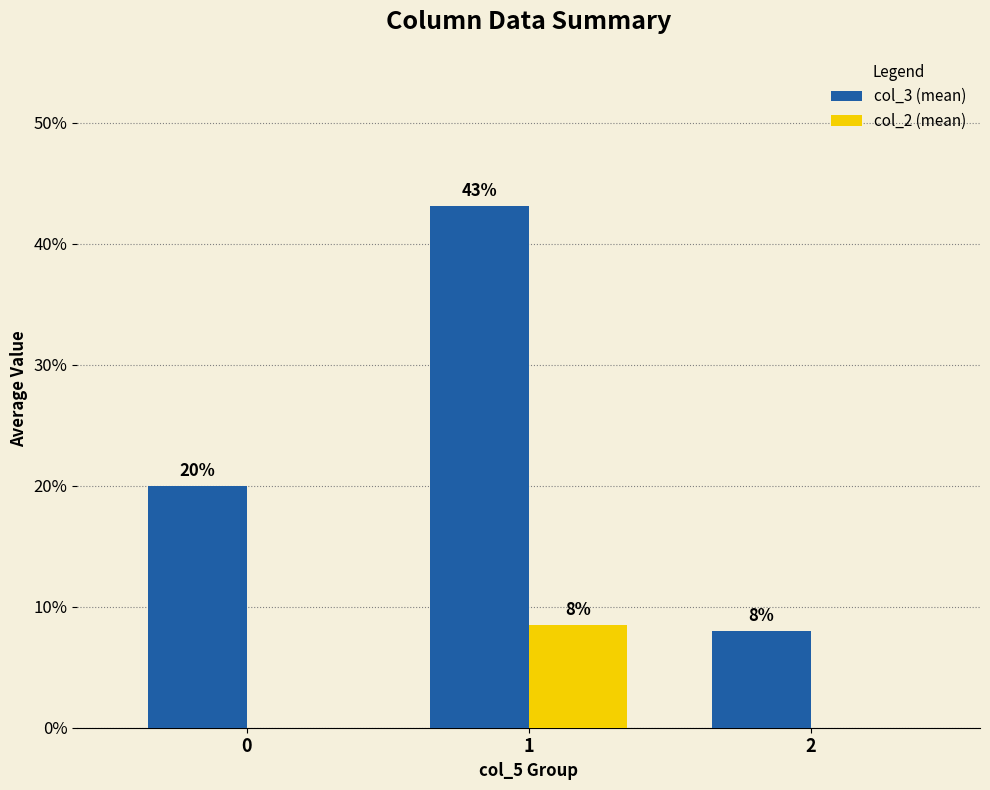

Are the bars grouped side by side (vs. stacked)?

Yes